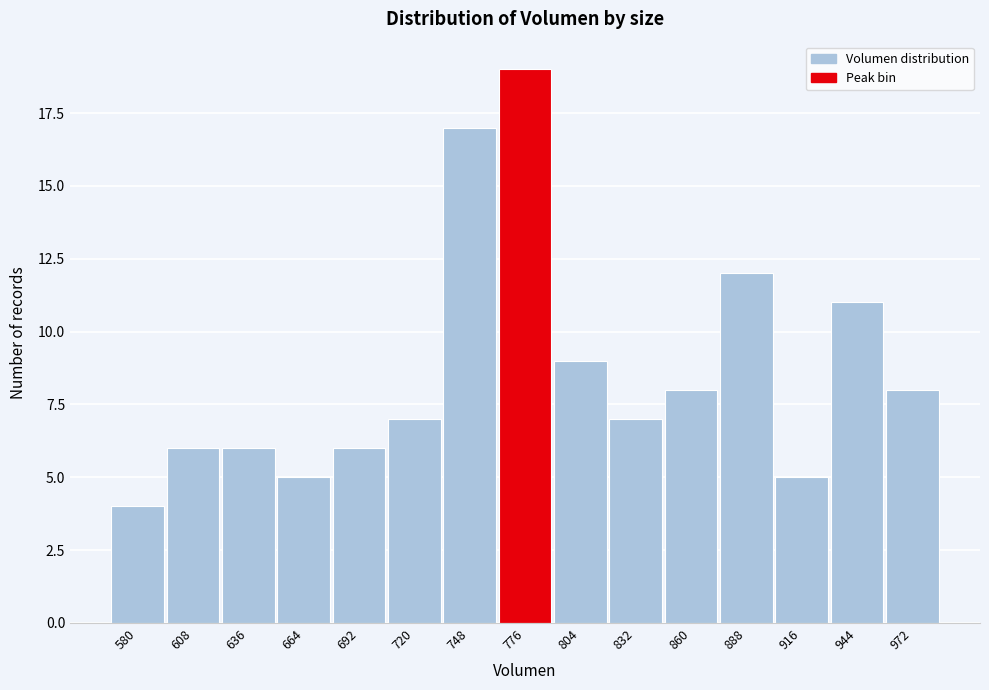

Reading left to right, extract all data points from this chart.

4	6	6	5	6	7	17	19	9	7	8	12	5	11	8